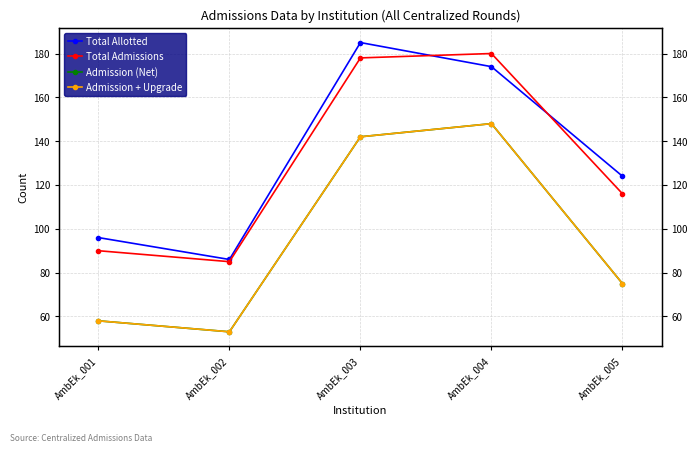

True or false: Admission + Upgrade and Total Allotted intersect in this chart.

False